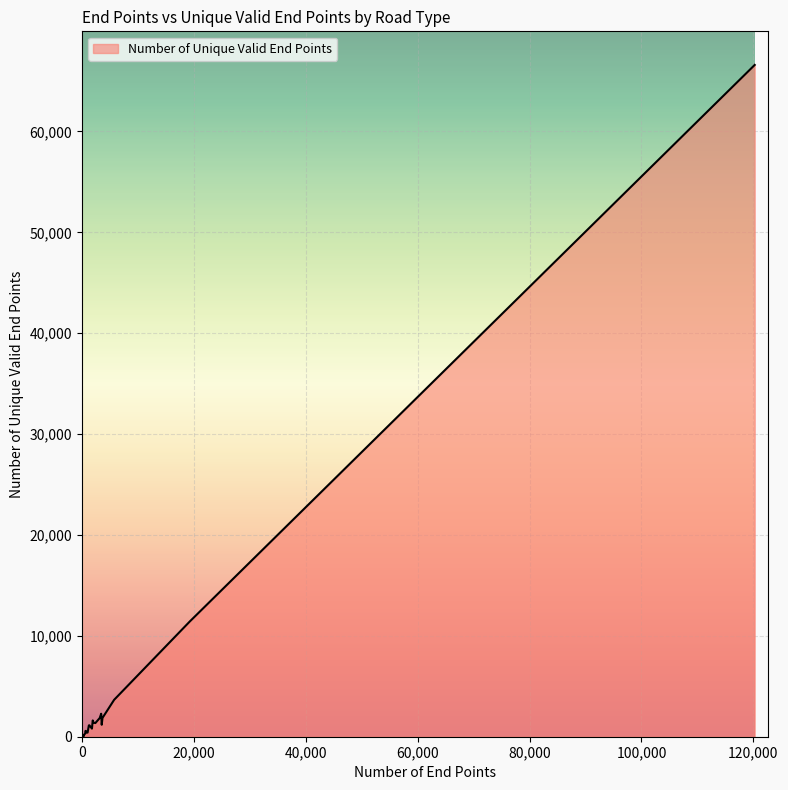

Rank the series by their maximum value, from highest to lowest.

Number of End Points, Number of Unique Valid End Points